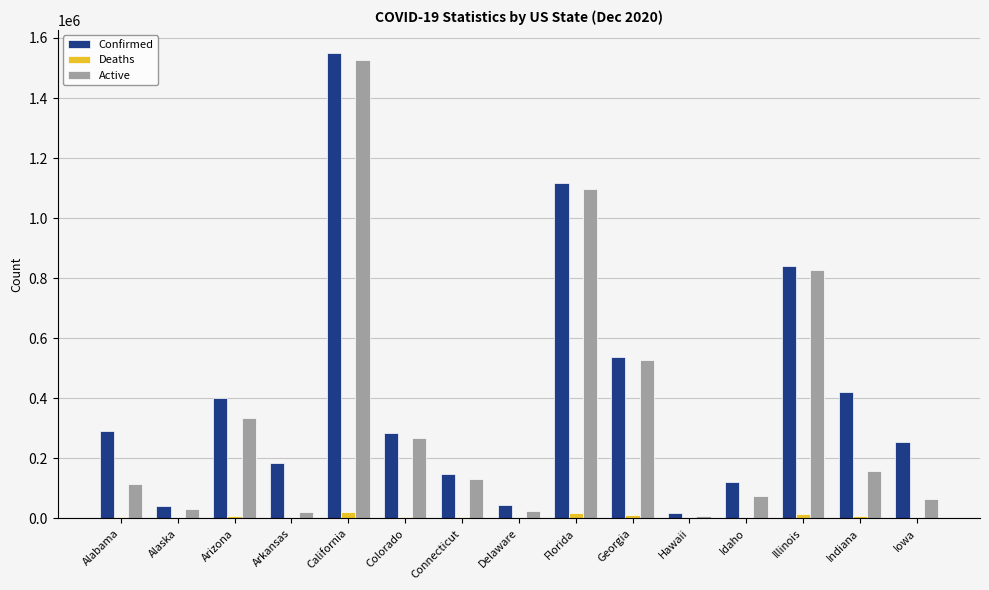

What is the approximate value of Deaths at Delaware, to the nearest 10?

820